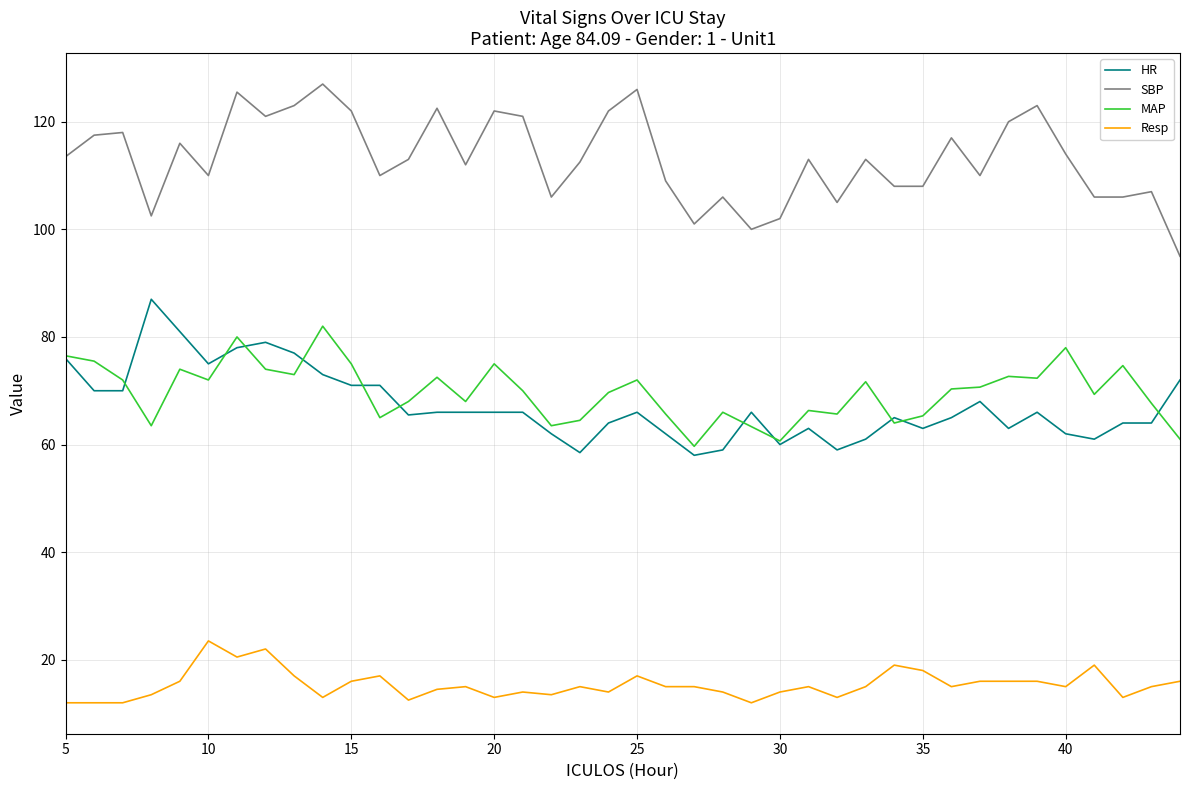

True or false: HR and Resp cross at least once.

False